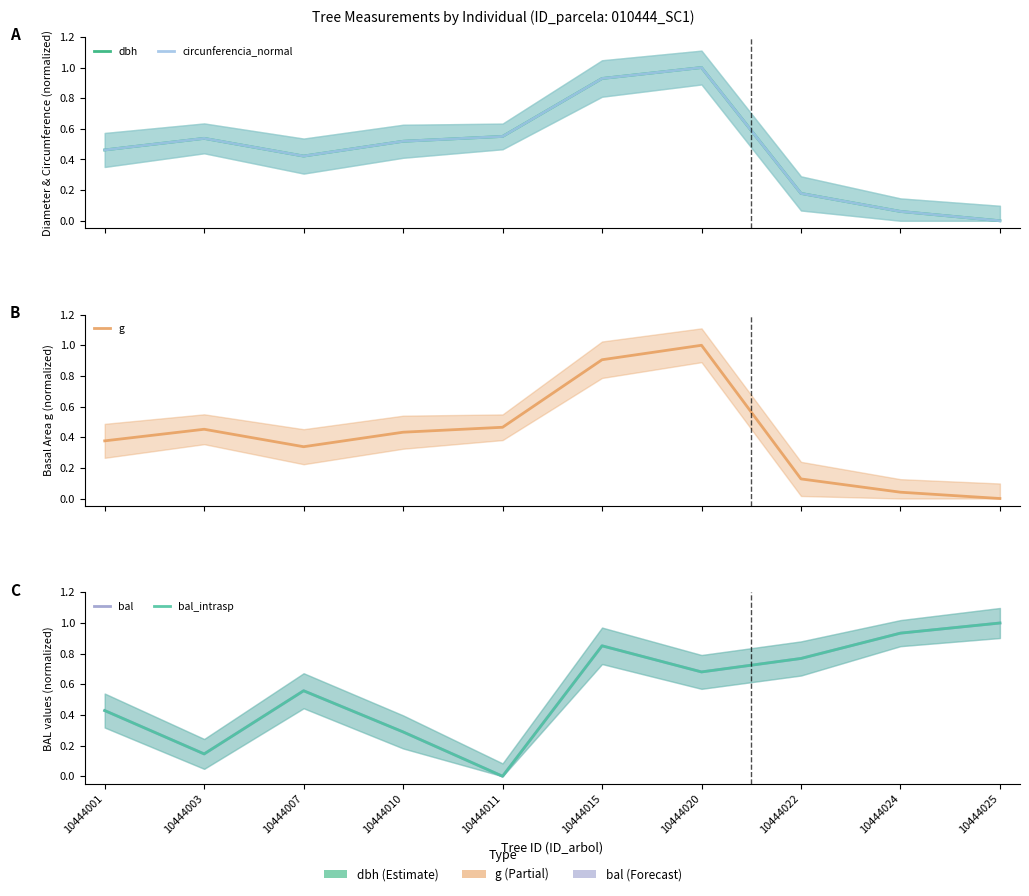

What is the average value of the g series?

0.4